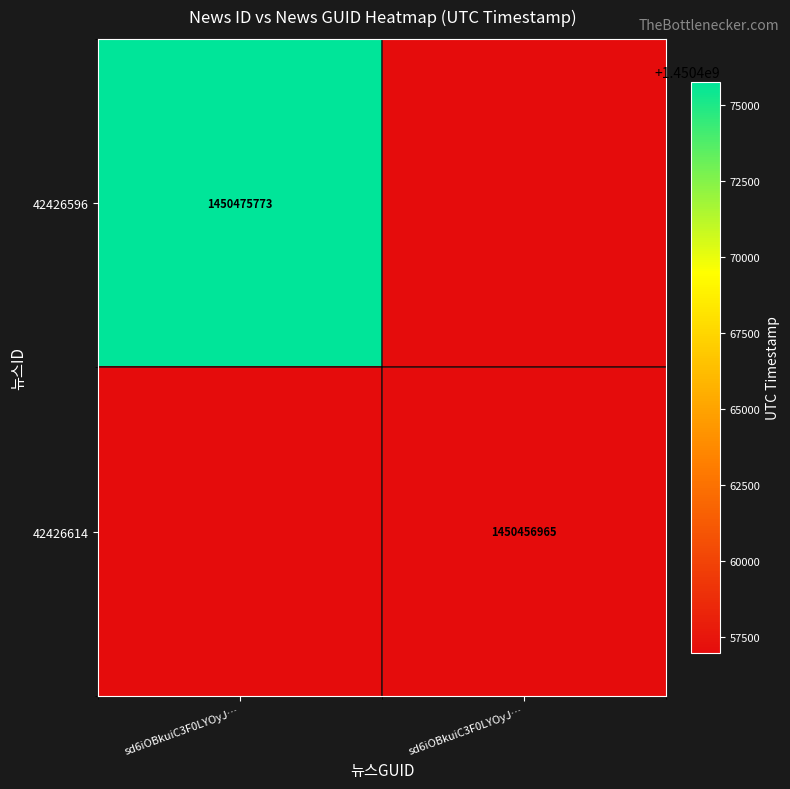

At which label does 42426614 reach its peak?

sd6iOBkuiC3F0LYOyJ…